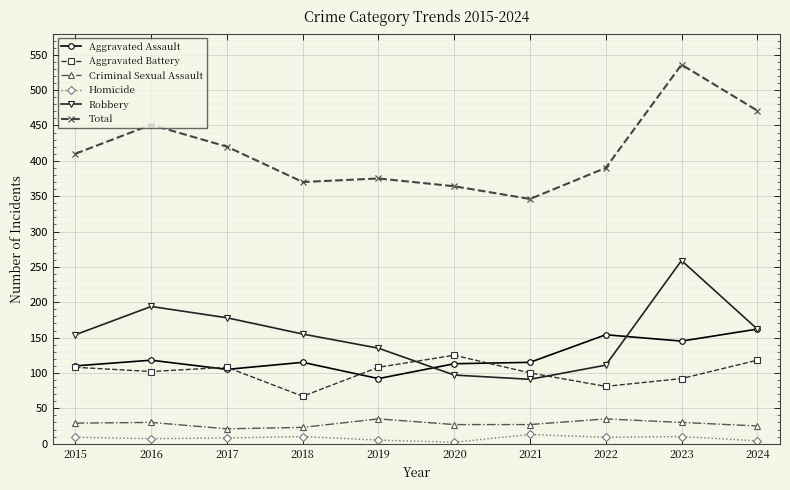

At 2023, list the series in order from smallest to largest.

Homicide, Criminal Sexual Assault, Aggravated Battery, Aggravated Assault, Robbery, Total